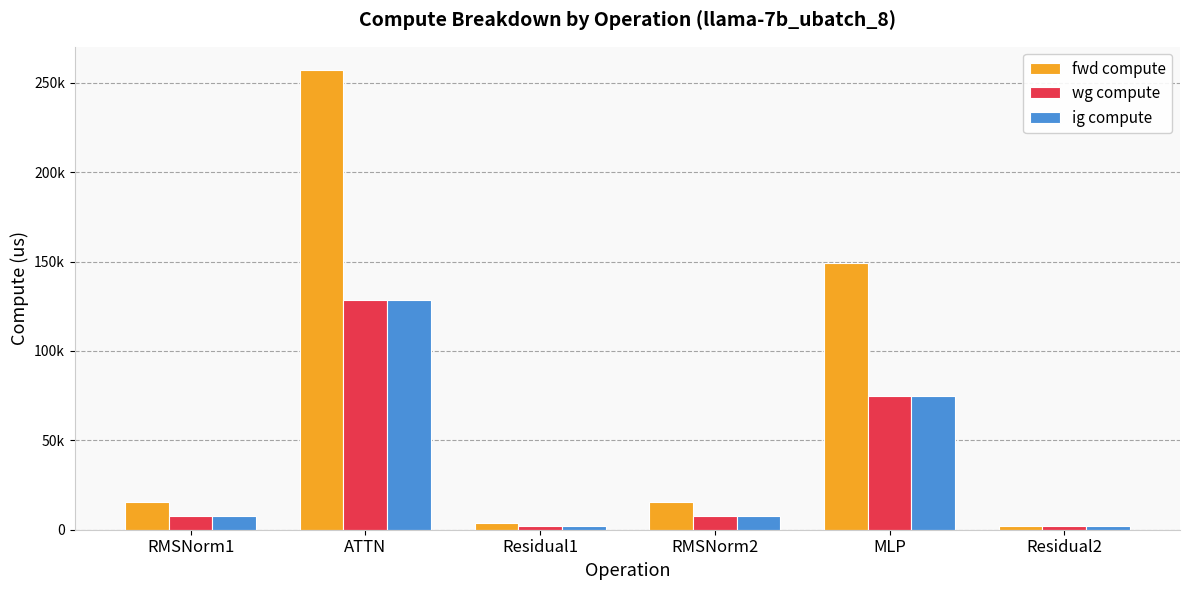

What is the total value across all series at Residual1?

7647.2